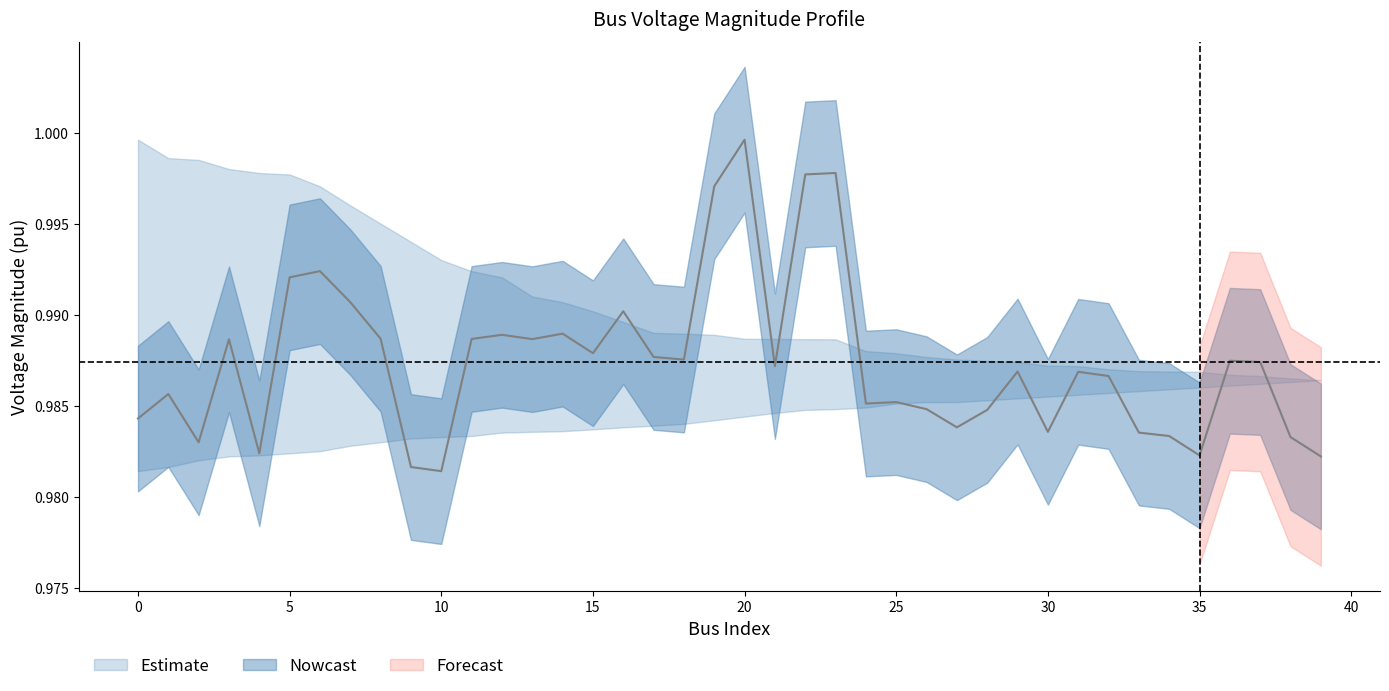

What is the sum of the values at 32 and 5?

2.0